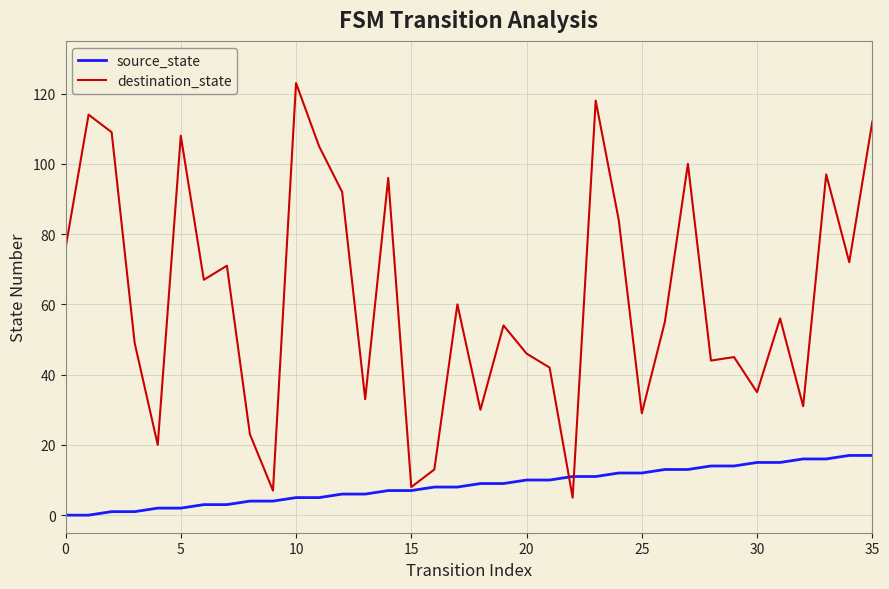

Rank the series by their average value, from lowest to highest.

source_state, destination_state